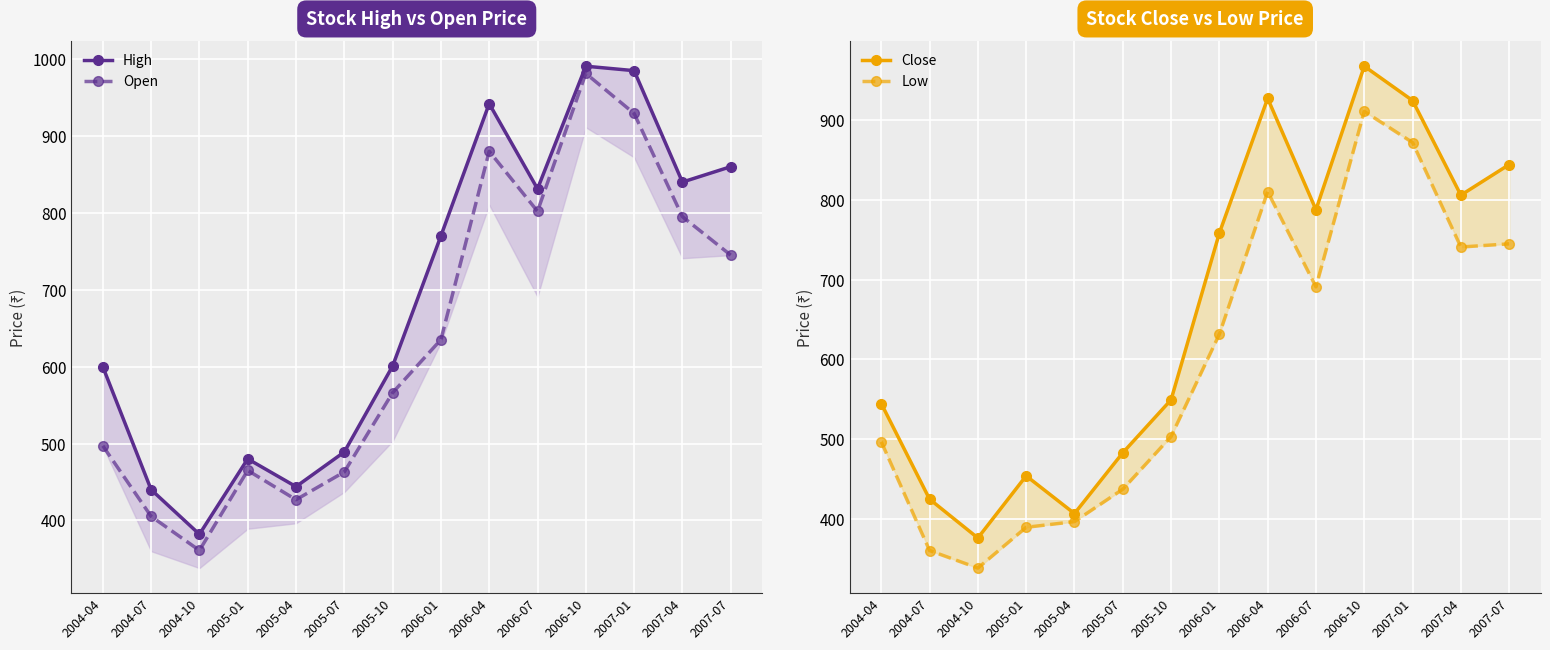

The value of Low at 2007-04 is 741.0. True or false?

True